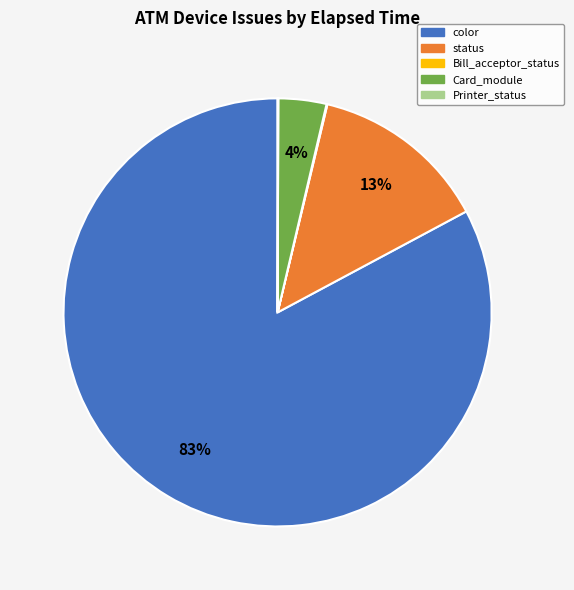

To the nearest percent, what is the difference between the largest and smallest slice percentages?

83%